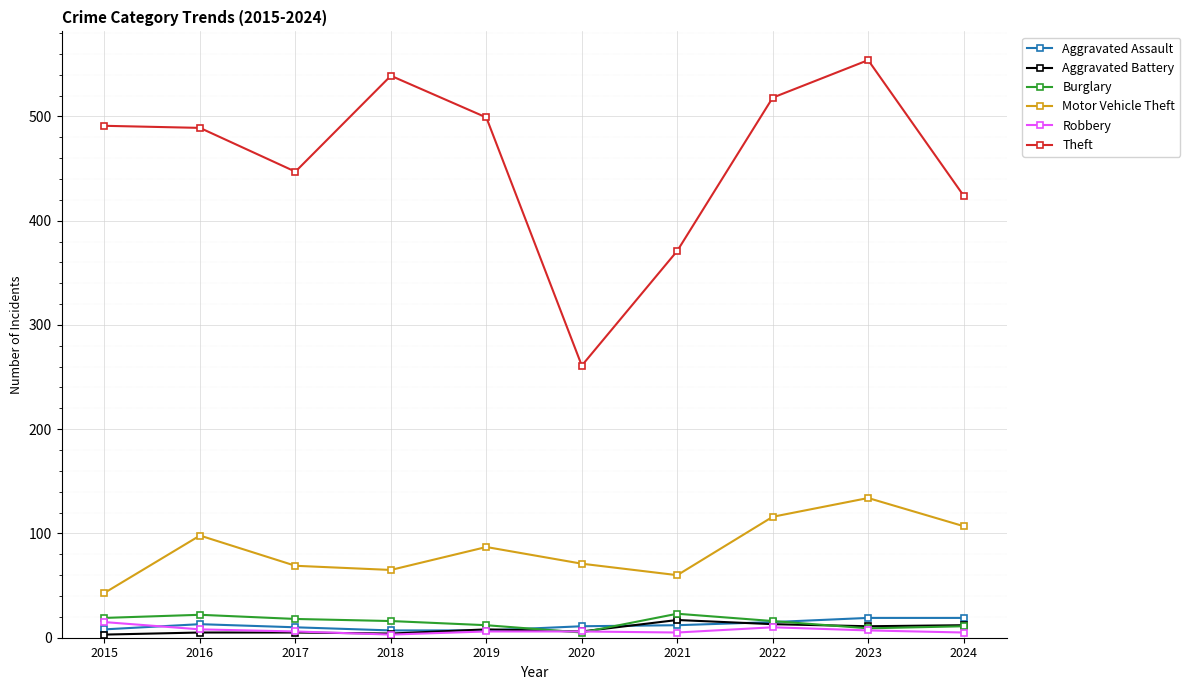

What are all the series names shown in the legend?

Aggravated Assault, Aggravated Battery, Burglary, Motor Vehicle Theft, Robbery, Theft